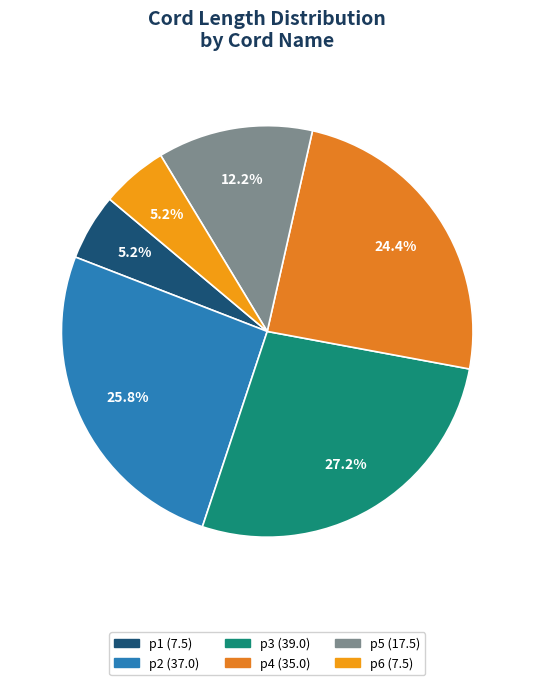

Count the number of slices in the pie.

6